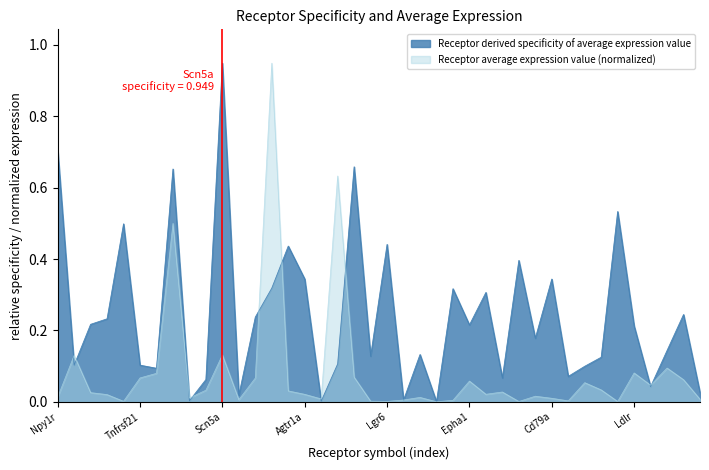

What are all the series names shown in the legend?

Receptor derived specificity of average expression value, Receptor average expression value (normalized)